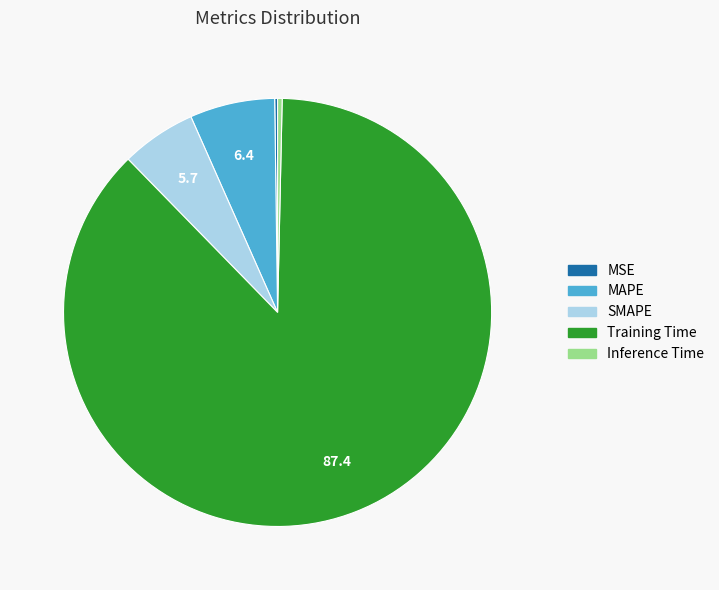

Does Inference Time represent more than half of the total?

No